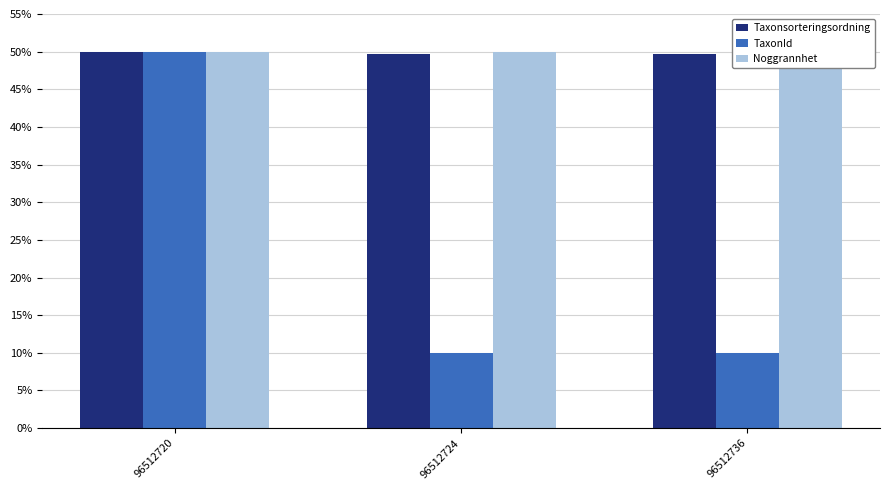

The Noggrannhet series shows 76.1 at 96512724. True or false?

False